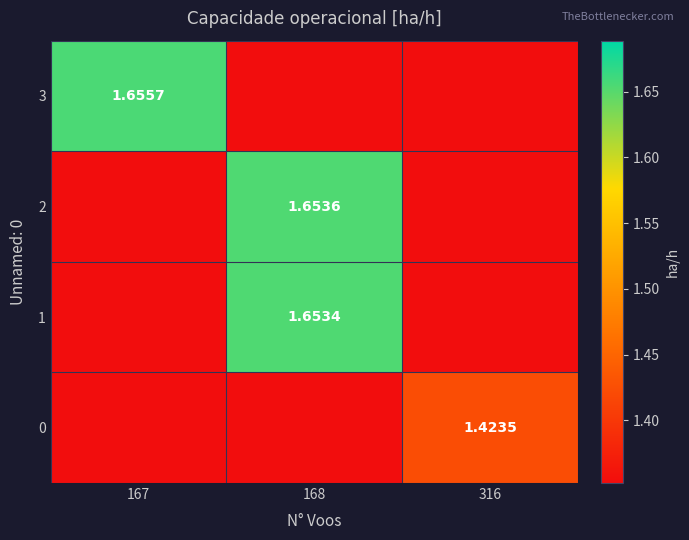

True or false: 2 has a value of 0.7 at 168.

False